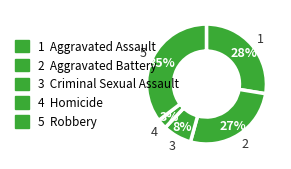

How many slices are in this pie chart?

5